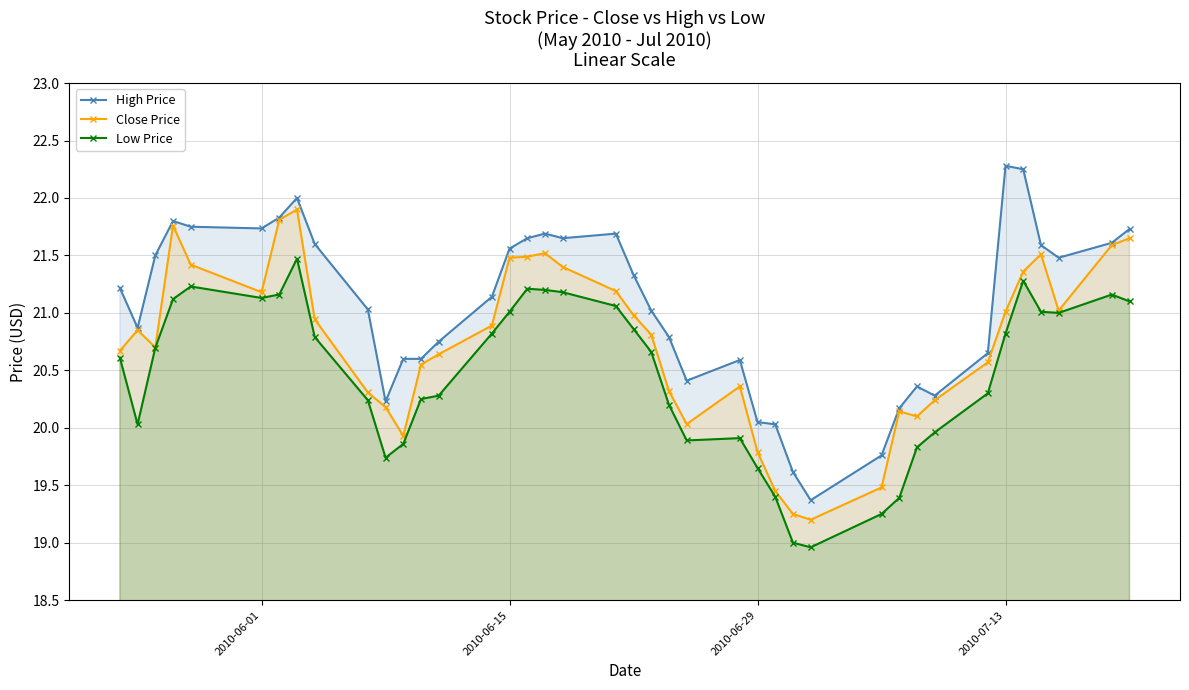

What is the minimum value for Close Price?

19.2